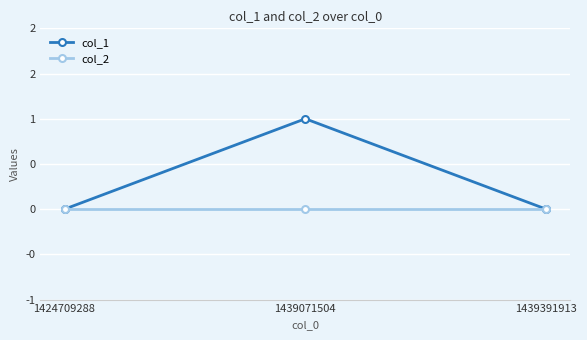

What are all the series names shown in the legend?

col_1, col_2